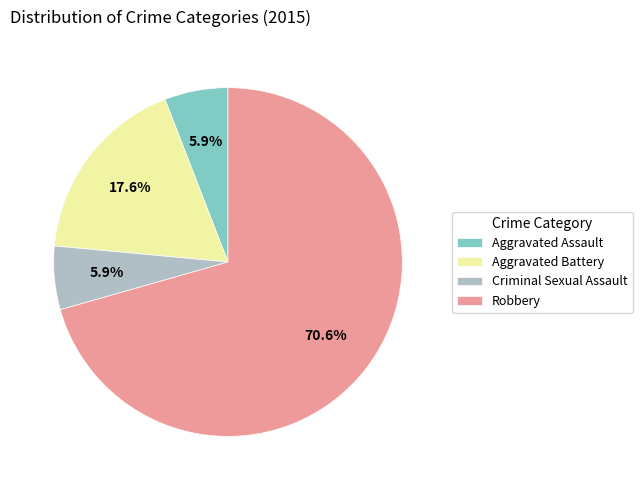

Which has a higher value, Robbery or Criminal Sexual Assault?

Robbery